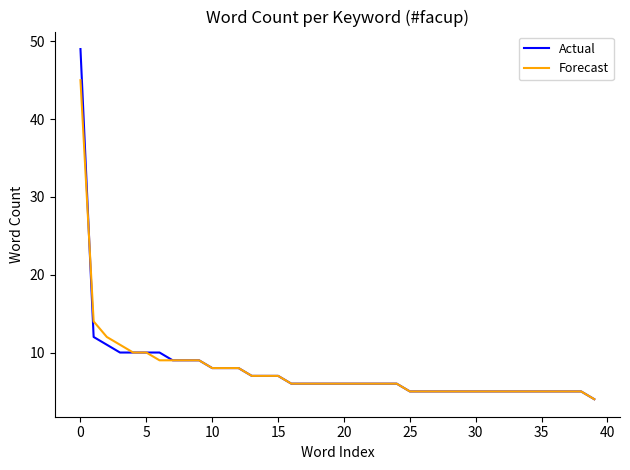

What is the lowest value of the Actual series?

4